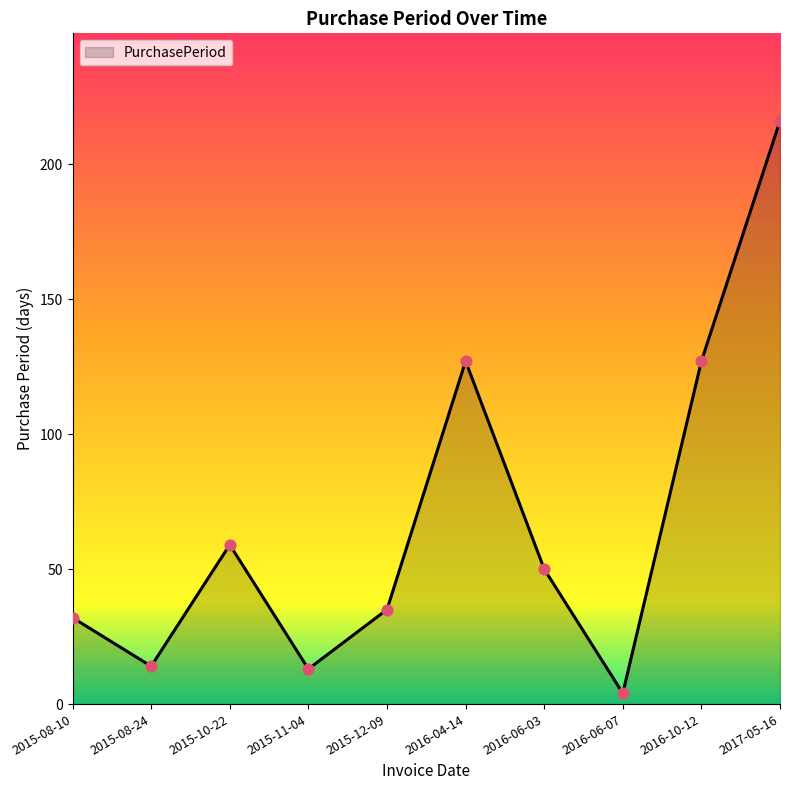

What is the ratio of the value at 2015-10-22 to the value at 2016-06-03?

1.2